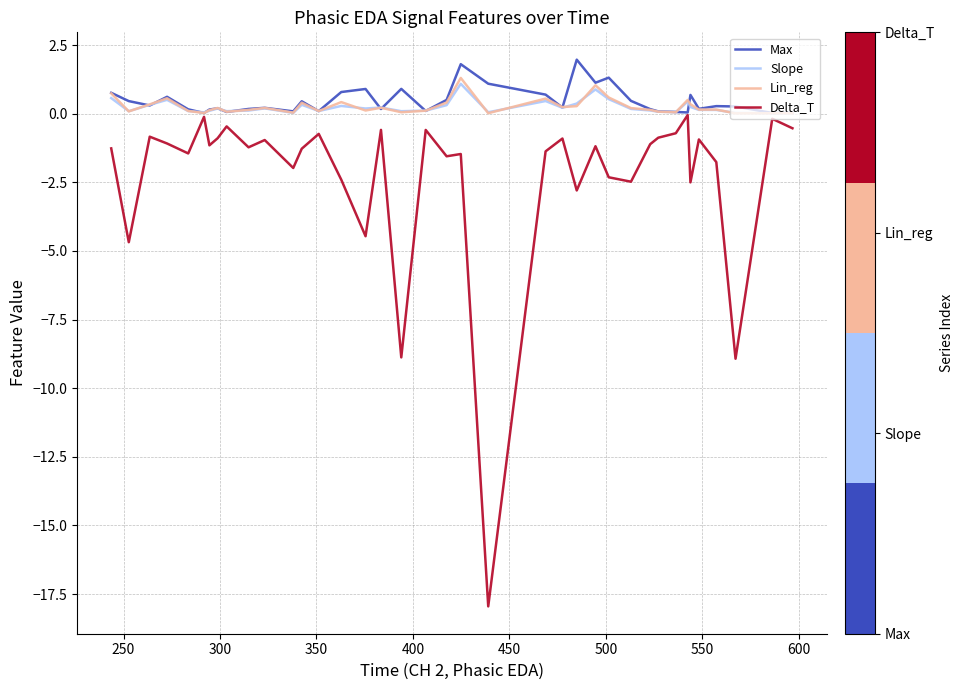

What is the smallest value displayed?

-18.0